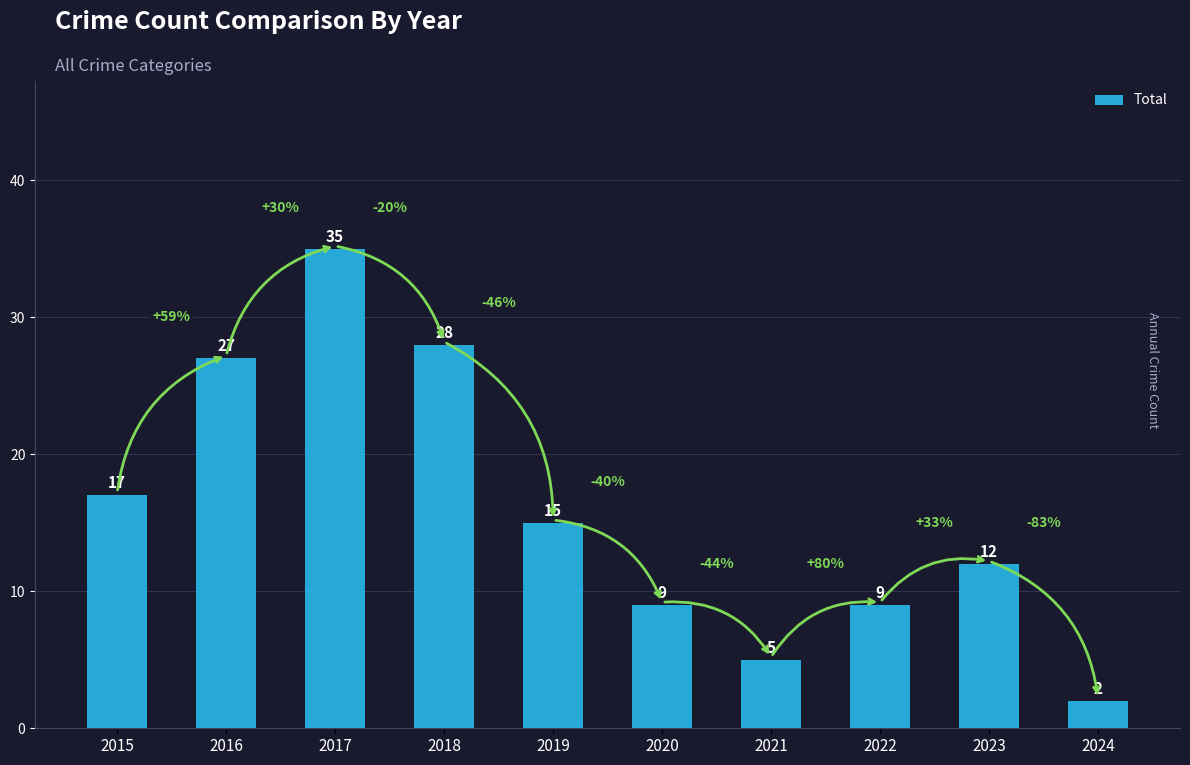

What is the greatest value displayed?

35